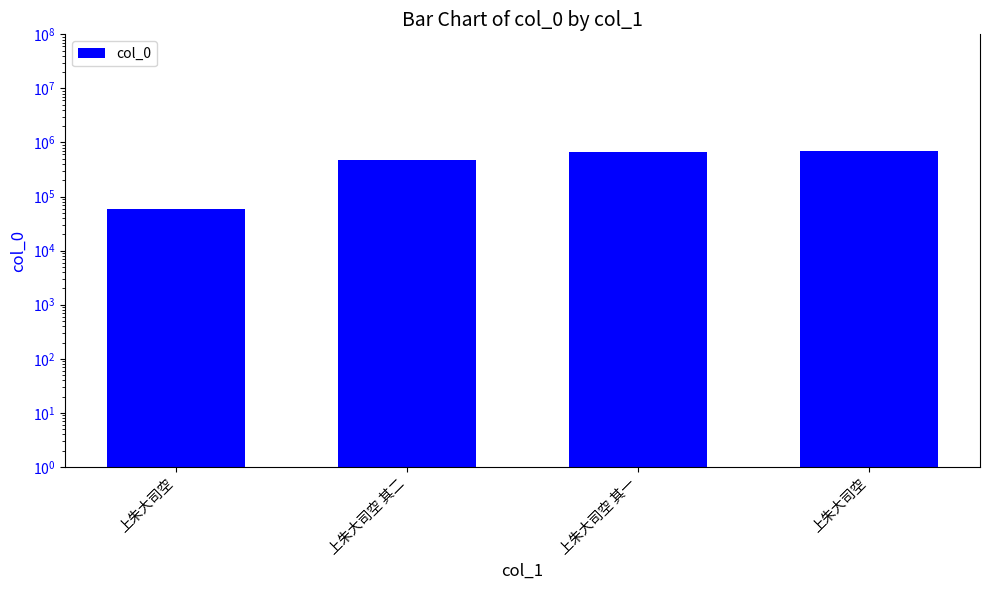

How many distinct data groups are displayed?

1